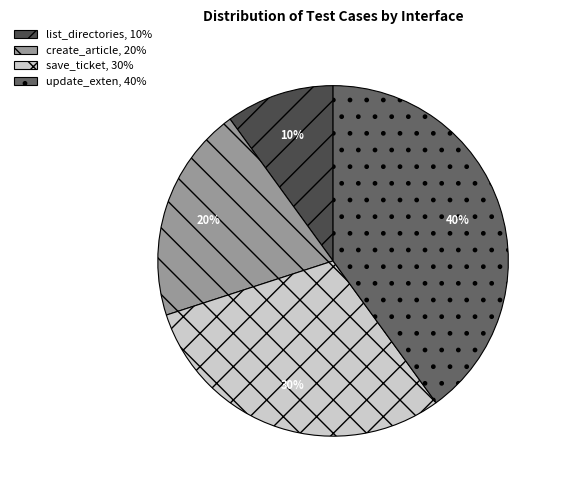

Which slice is the smallest?

list_directories